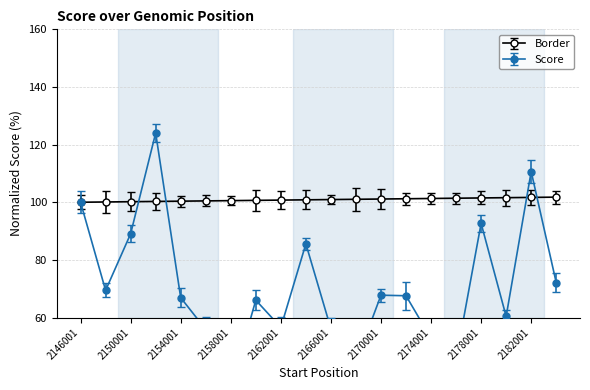

What is the difference between the Score values at 2148001 and 2174001?

16.7